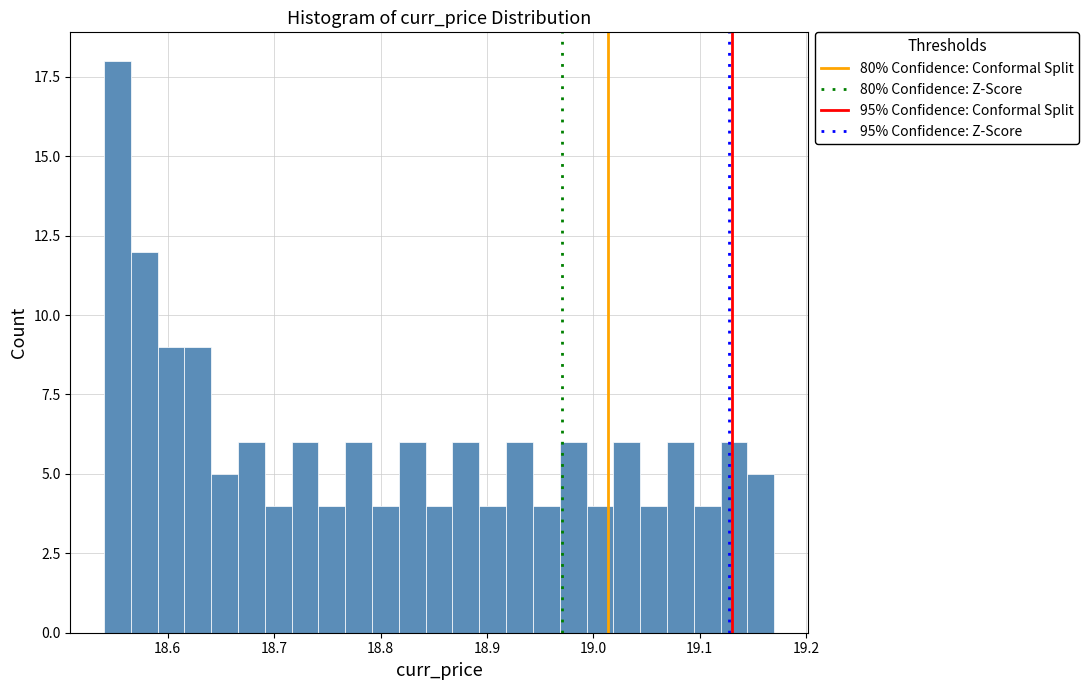

Read against the x-axis, roughly where is the centre of the tallest bar?

18.55